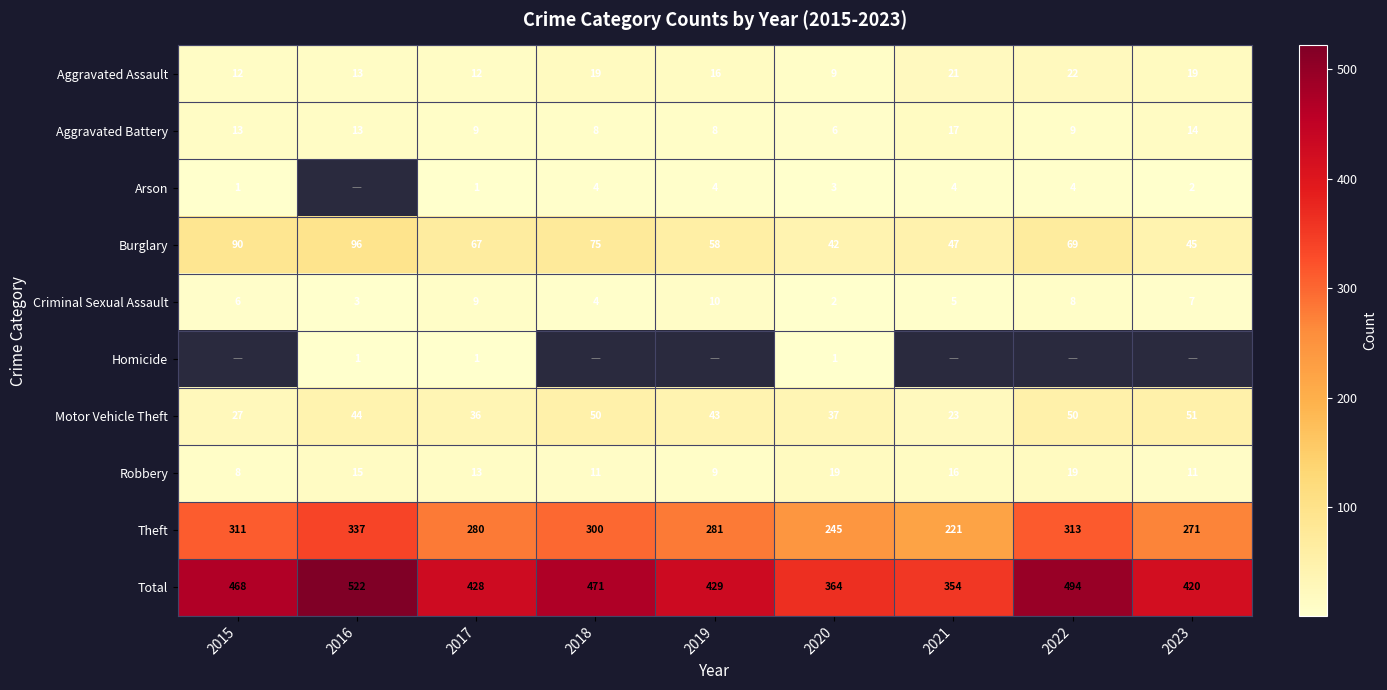

What is the difference between the maximum and second lowest values in the Aggravated Battery series?

9